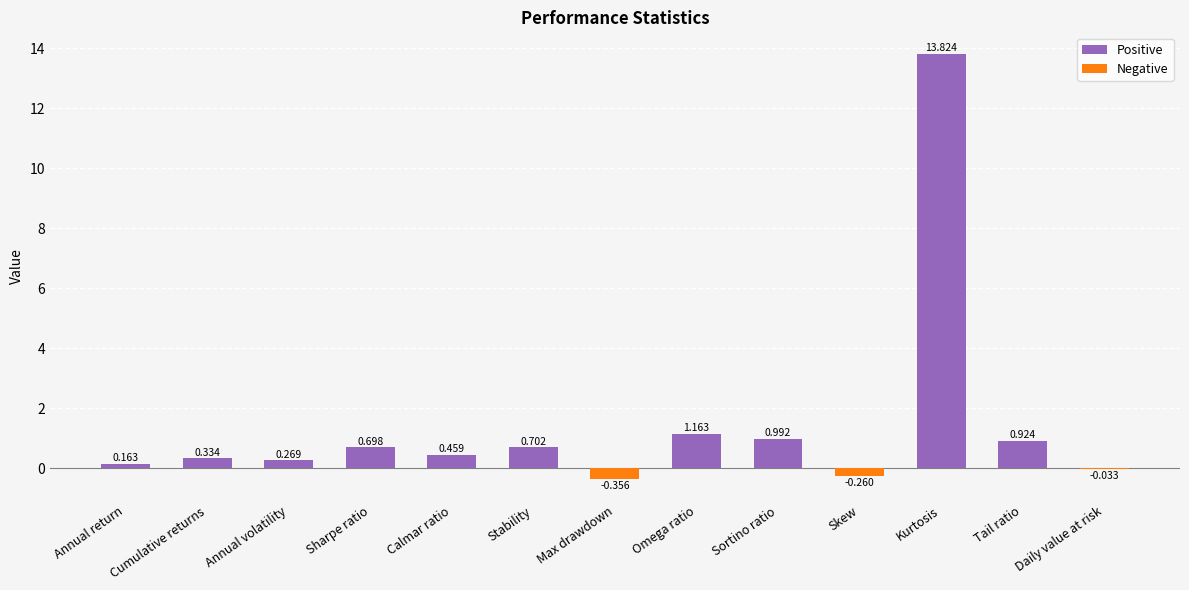

At which label does the data first exceed 0?

Annual return